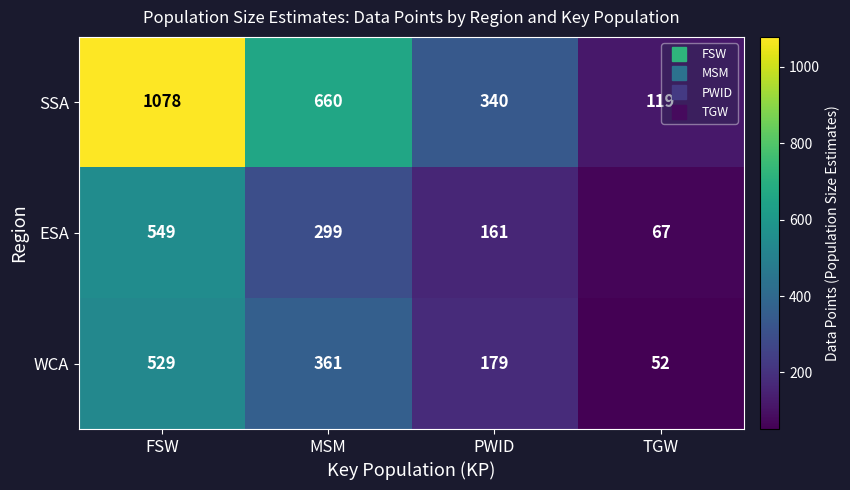

What is the difference between the highest and lowest values at MSM?

361